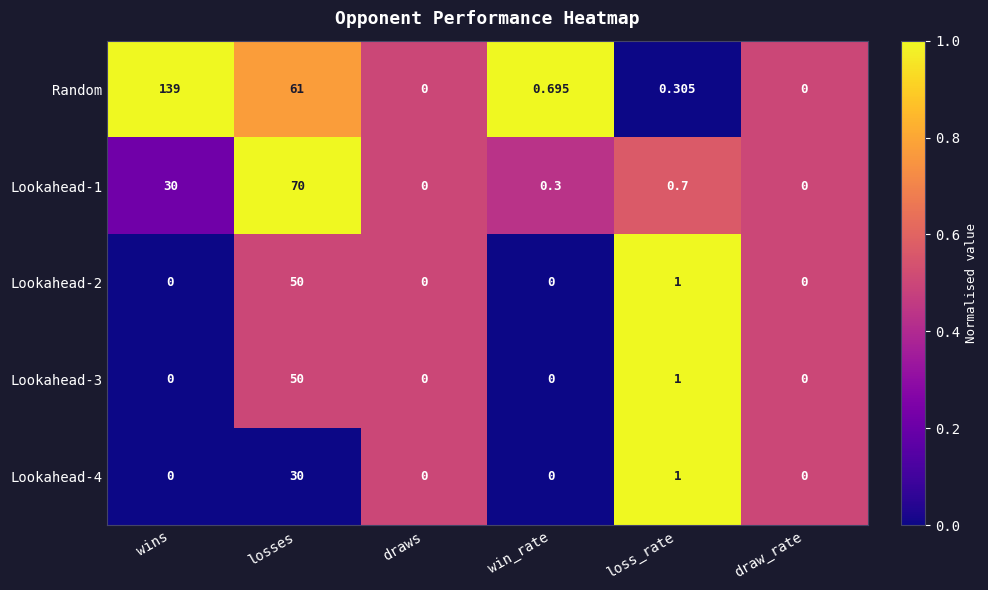

Which label corresponds to the largest value in the chart?

wins